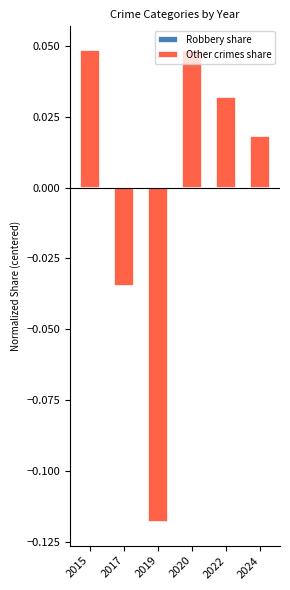

Which series has the largest total across all categories?

Robbery share